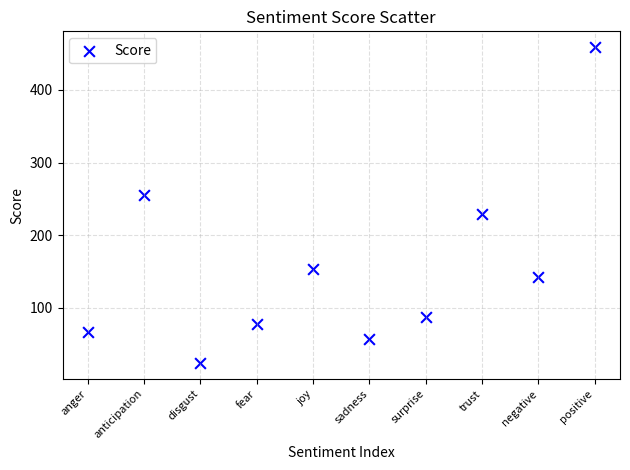

What is the range of Y values (max minus min)?

435